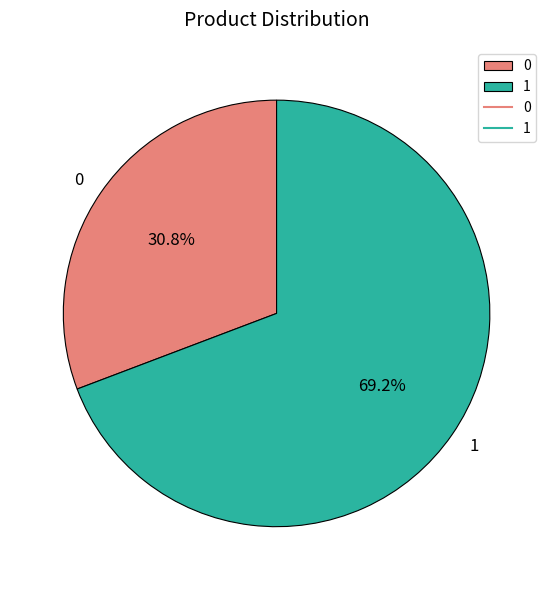

Do 1 and 0 together represent more than half of the pie?

Yes